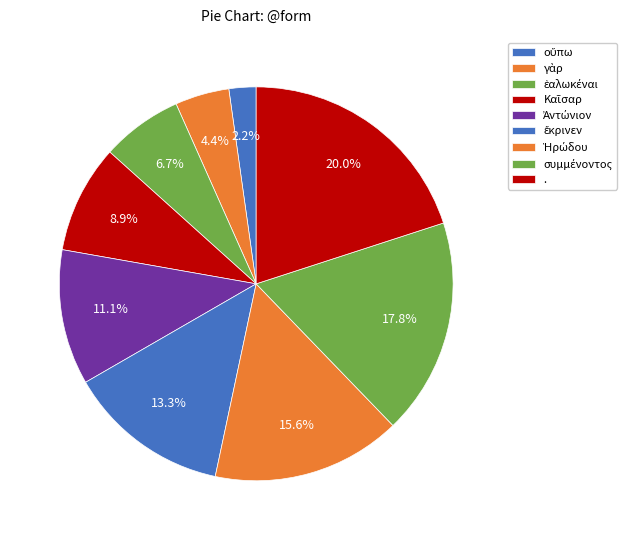

To the nearest percent, what is the average slice percentage?

11%